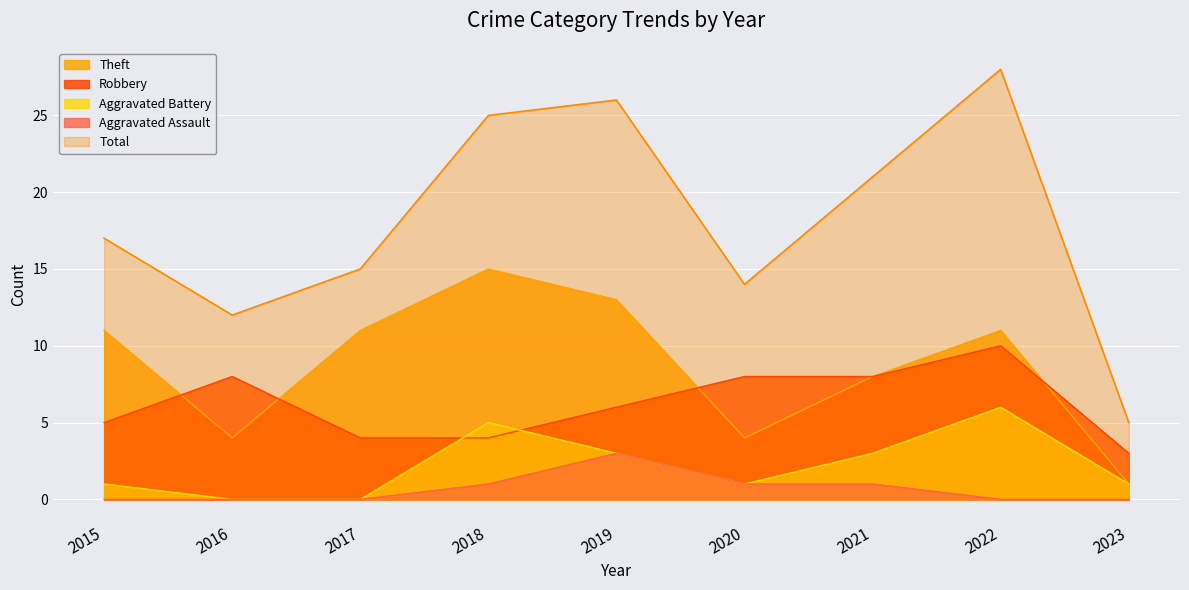

How many distinct data groups are displayed?

5